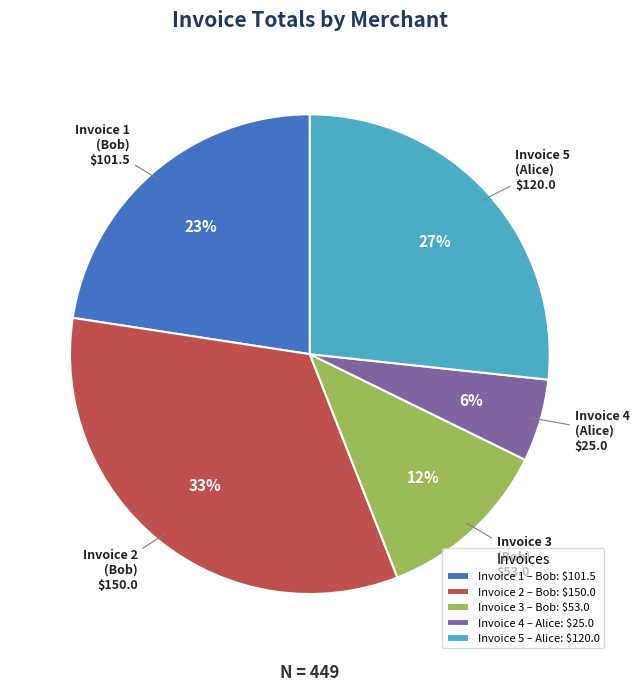

Which has a higher value, Invoice 2 (Bob) or Invoice 1 (Bob)?

Invoice 2 (Bob)